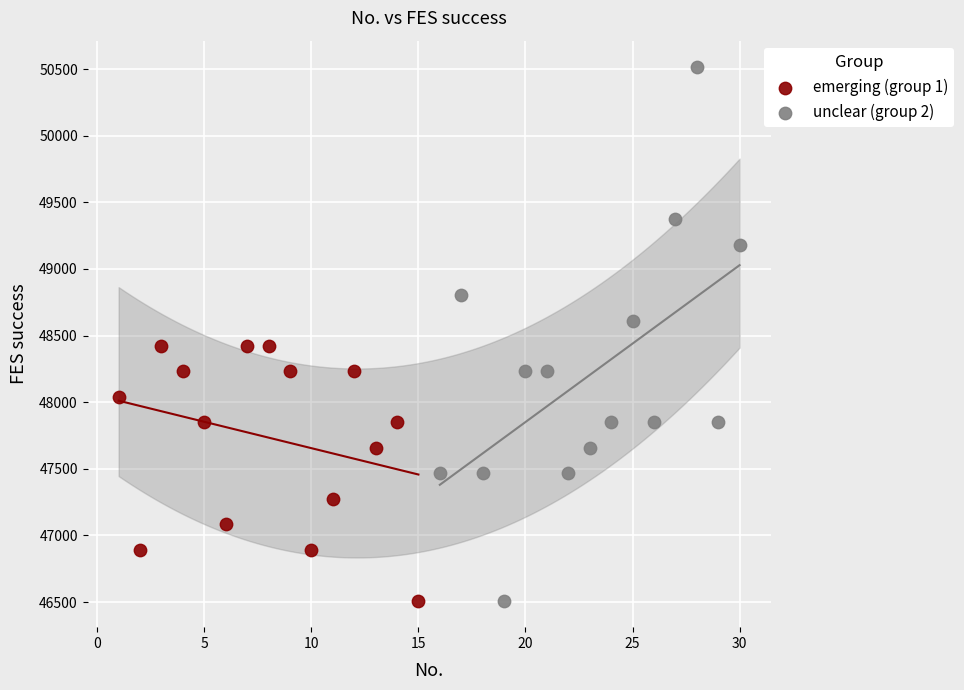

Which series reaches the maximum Y coordinate?

unclear (group 2)